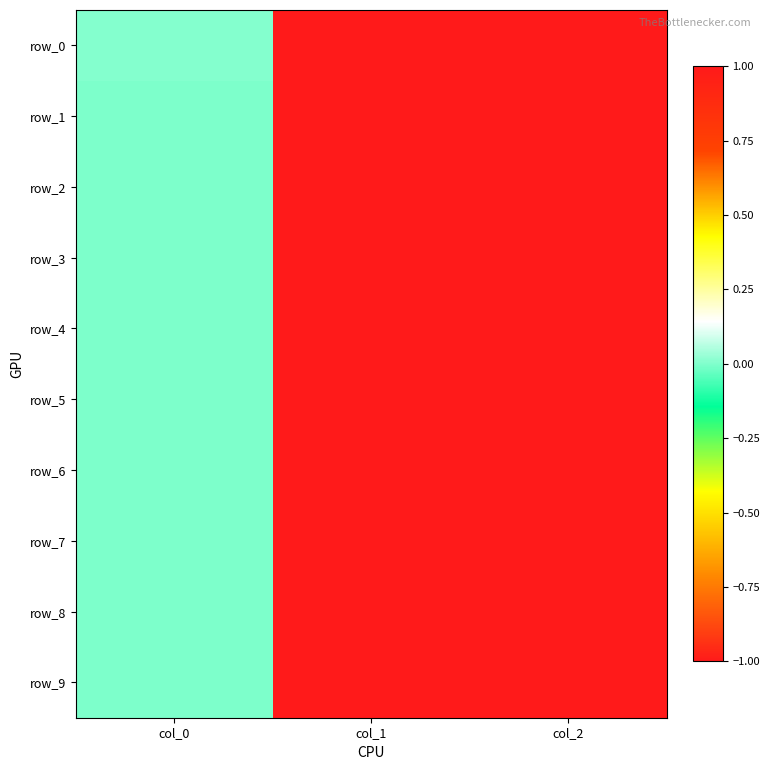

The row_2 series shows 1.0 at col_2. True or false?

True